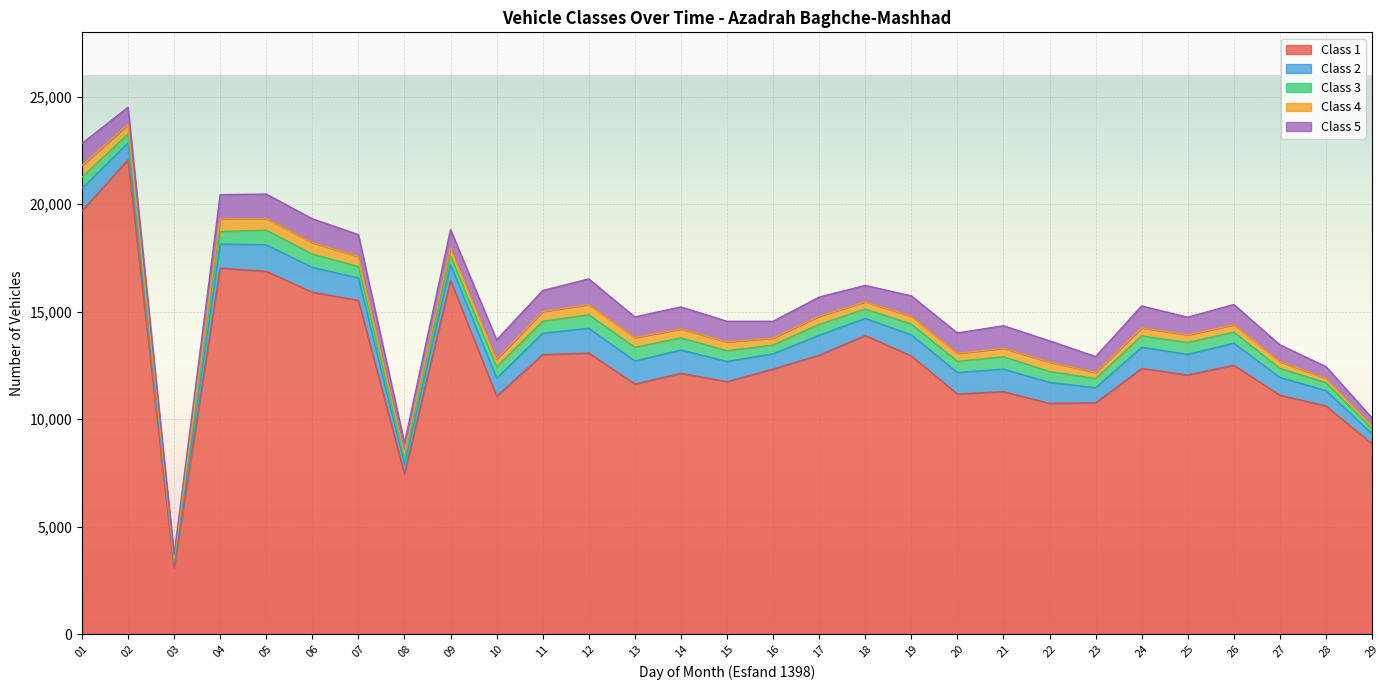

What are all the series names shown in the legend?

Class 1, Class 2, Class 3, Class 4, Class 5